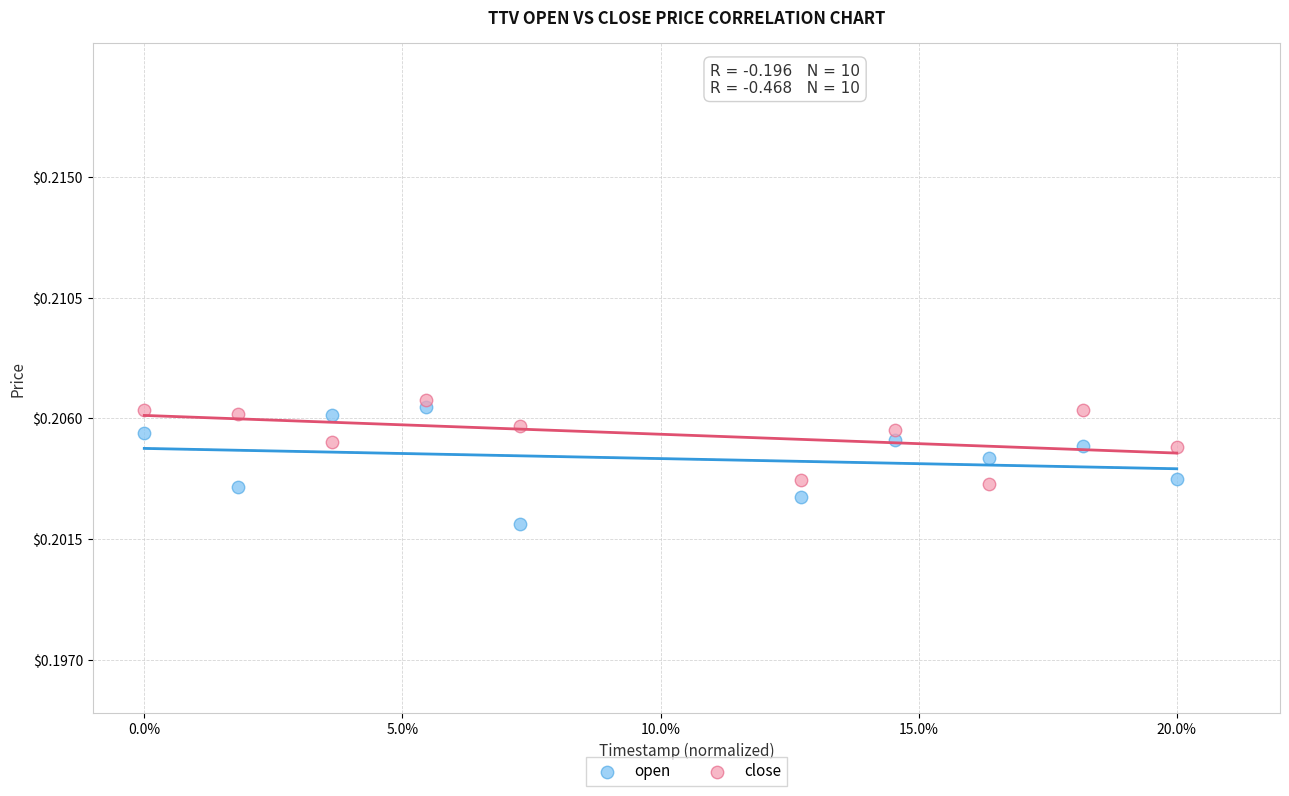

Which series reaches the maximum Y coordinate?

close